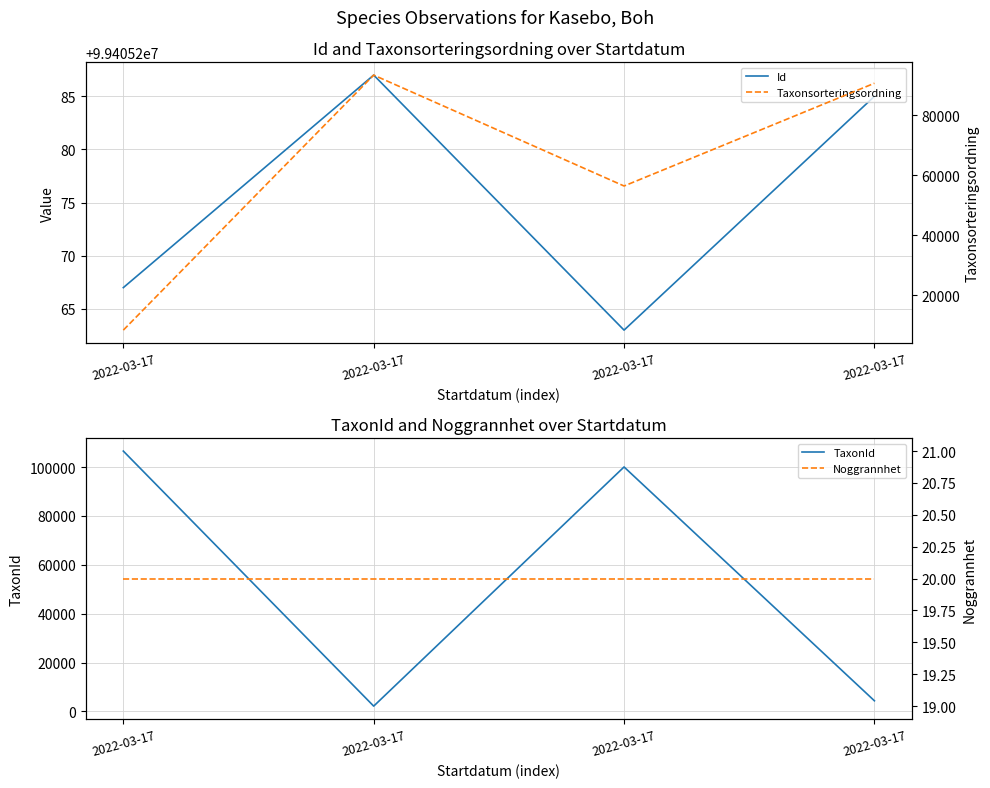

At which category is the sum across all series the highest?

2022-03-17